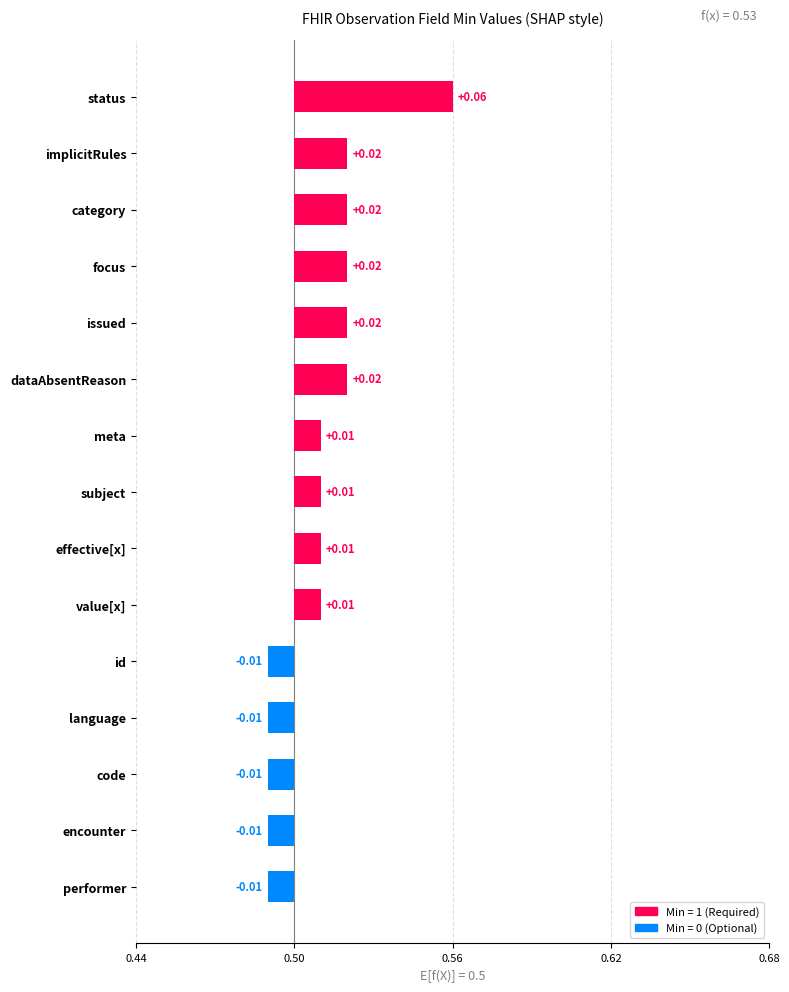

Which label corresponds to the largest value in the chart?

Observation.status